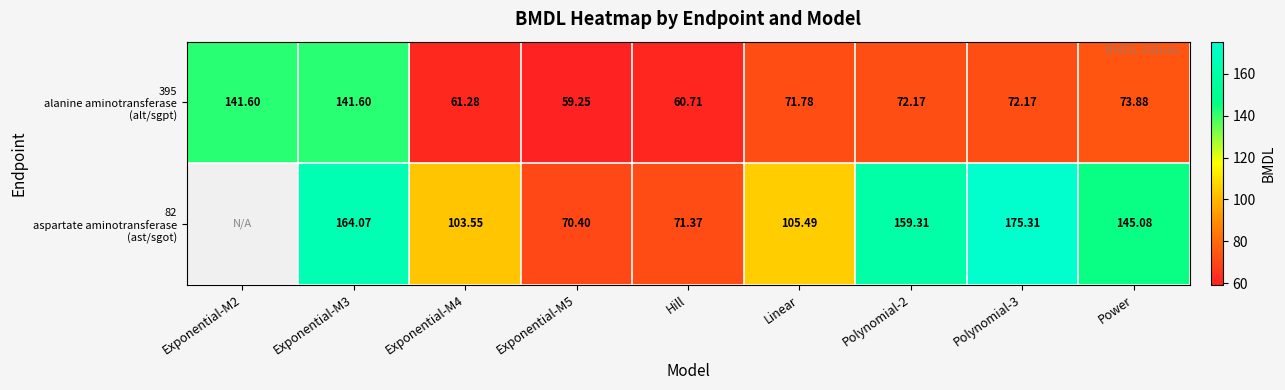

What is the difference between the highest and lowest values at Exponential-M4?

42.3